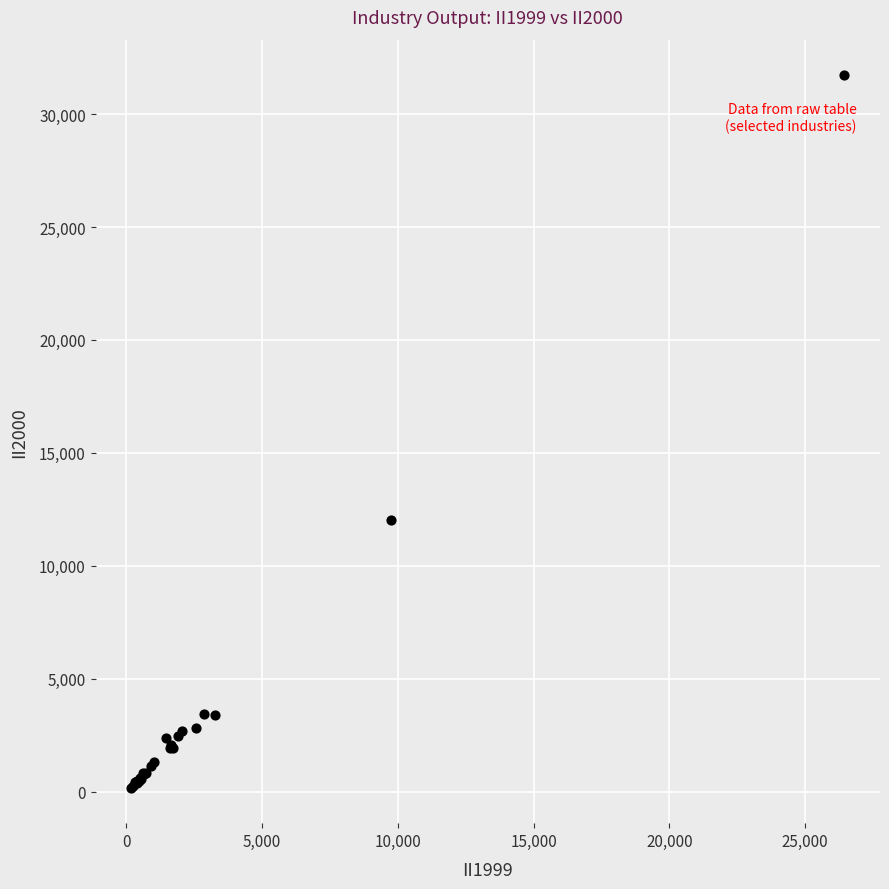

What Y value in the scatter plot is closest to 15949?

12023.2